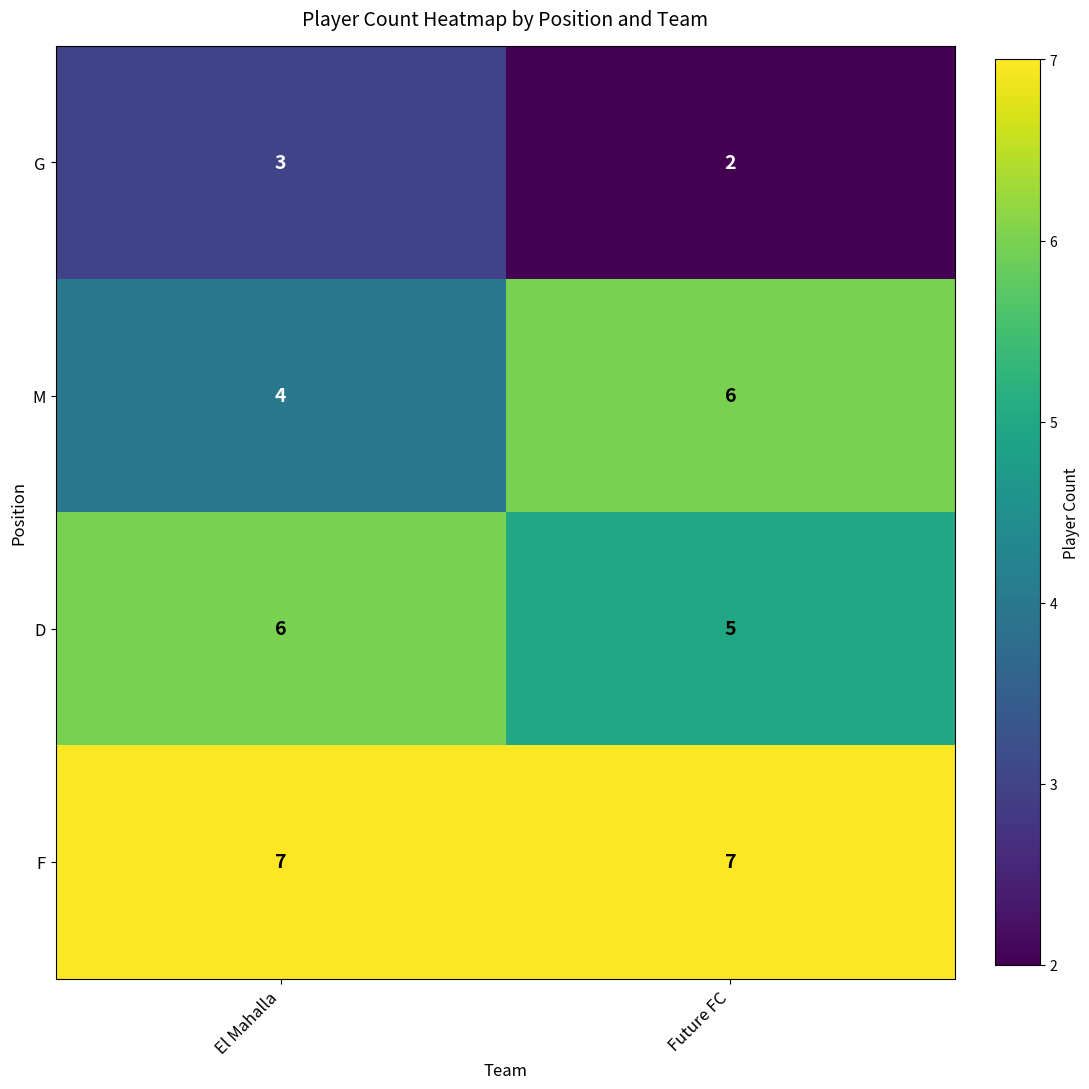

At which label is D closest to 5?

Future FC